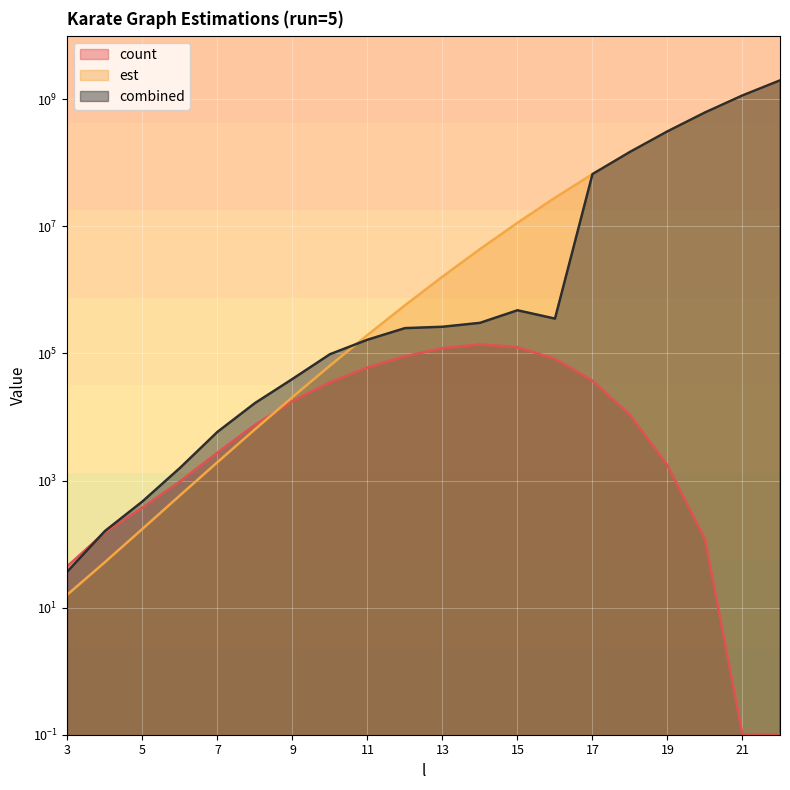

How many lines are shown in the chart?

3